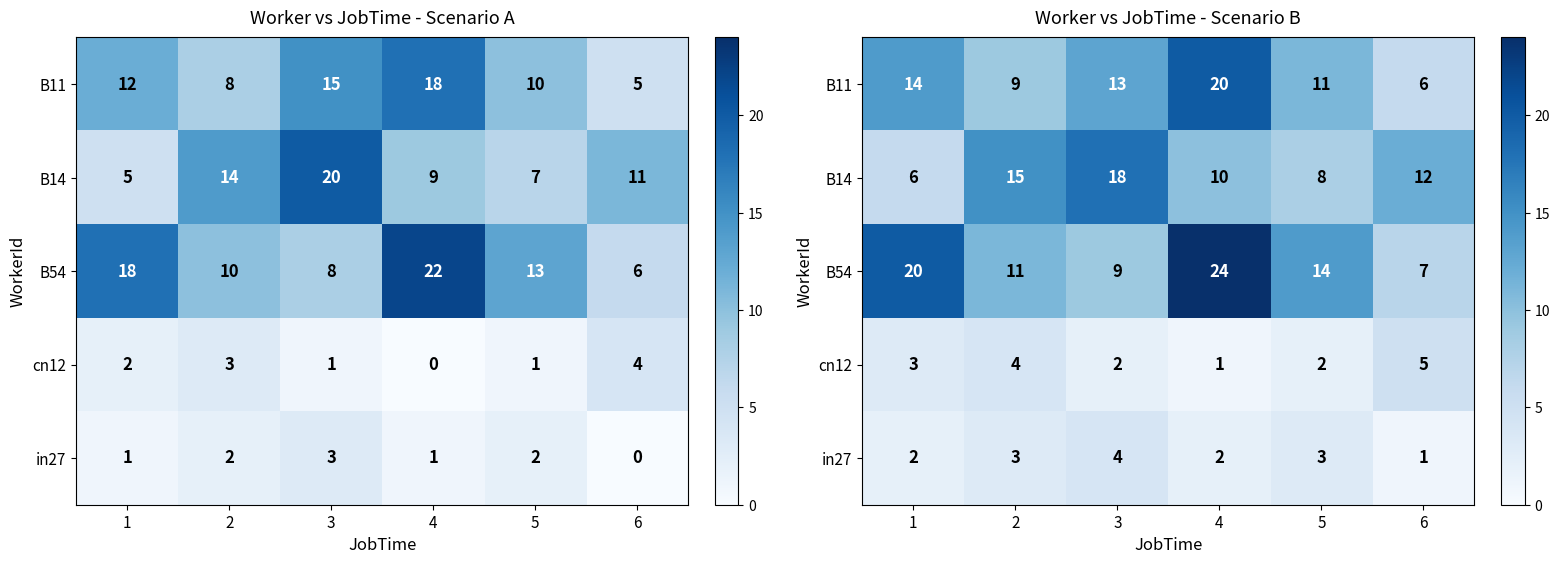

Which label corresponds to the largest value in the chart?

4